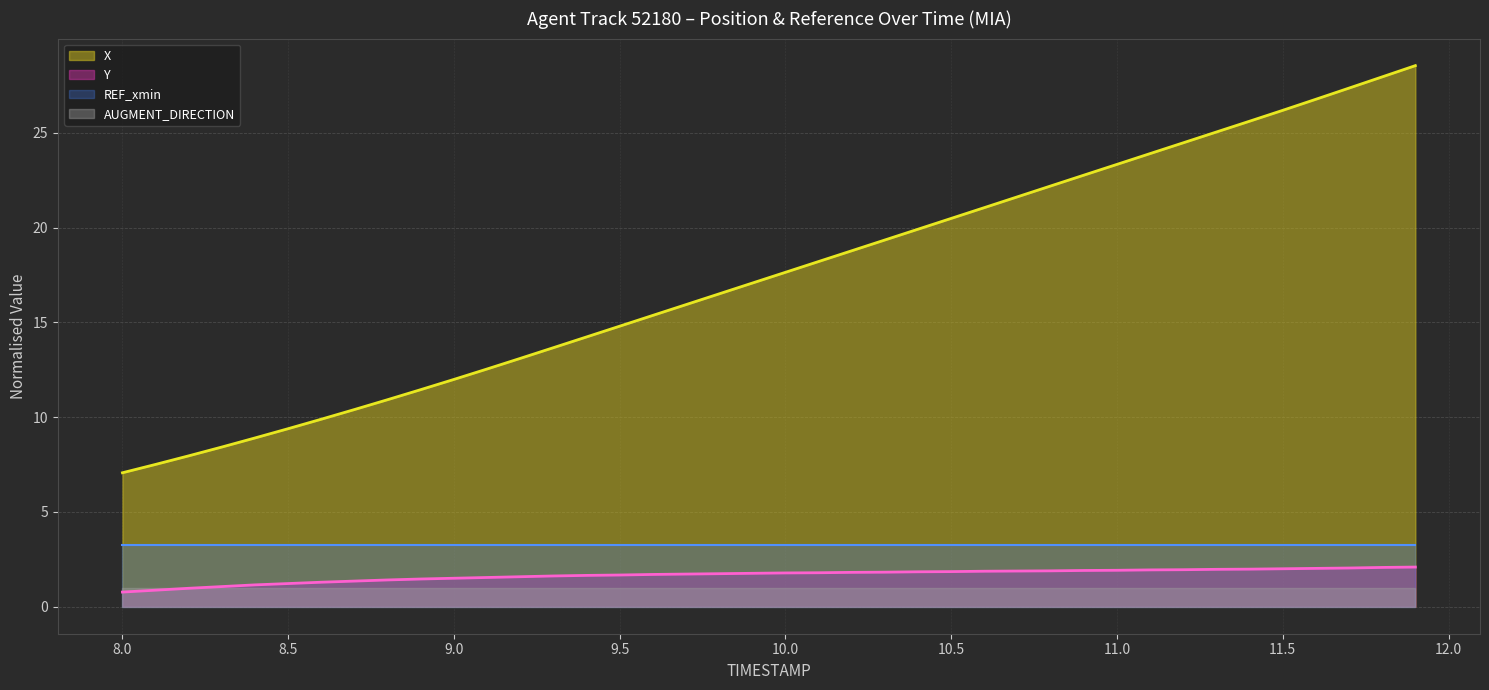

What is the label of the 15th point from the right?

10.5